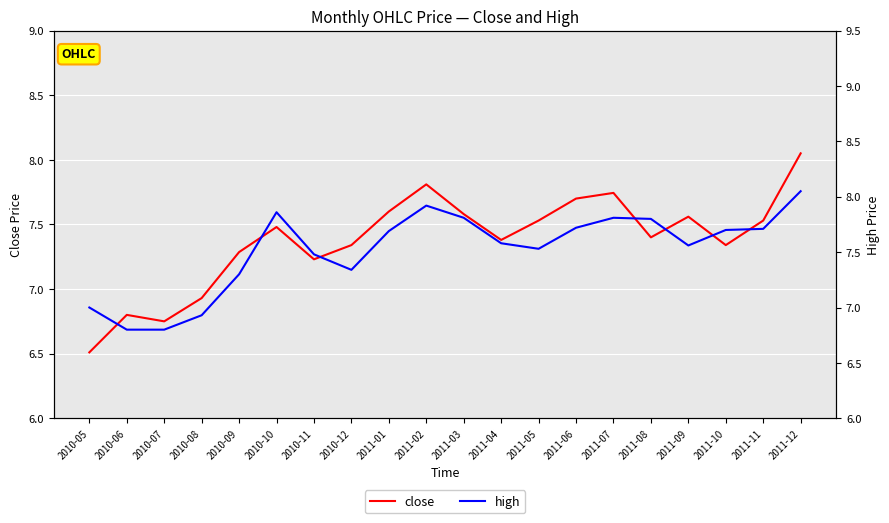

Reading left to right, what are all the values shown in this chart?

close: 6.5	6.8	6.8	6.9	7.3	7.5	7.2	7.3	7.6	7.8	7.6	7.4	7.5	7.7	7.7	7.4	7.6	7.3	7.5	8.1
high: 7.0	6.8	6.8	6.9	7.3	7.9	7.5	7.3	7.7	7.9	7.8	7.6	7.5	7.7	7.8	7.8	7.6	7.7	7.7	8.1